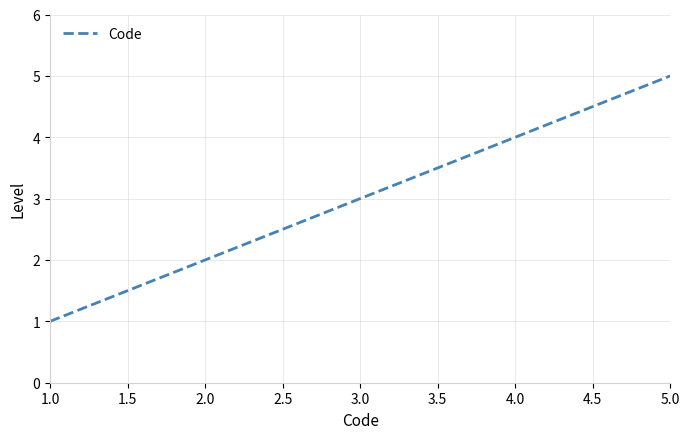

Does the chart display data point markers on the line(s)?

No